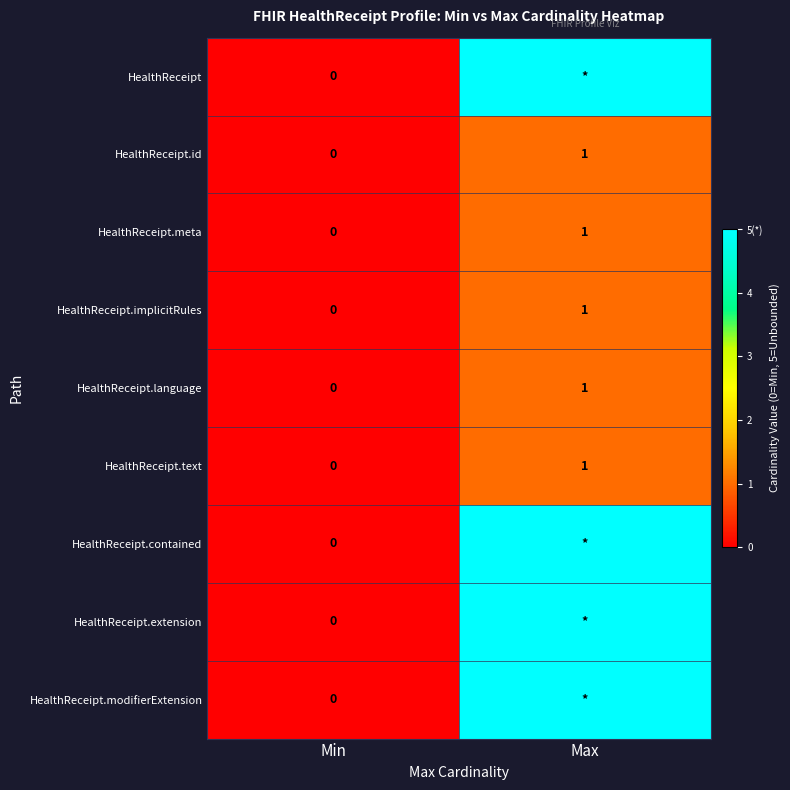

What is the difference between the maximum and minimum values in the HealthReceipt.meta series?

1